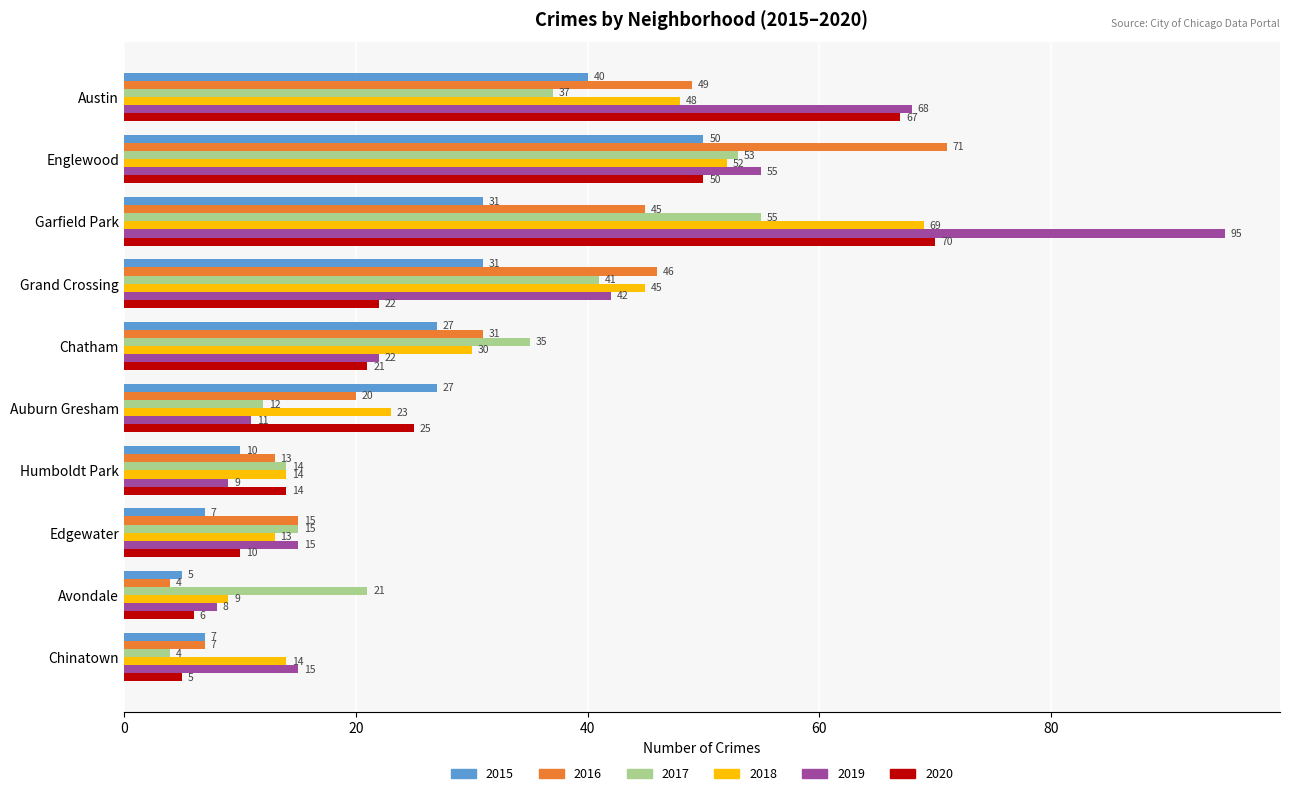

At which label is 2018 closest to 39?

Grand Crossing